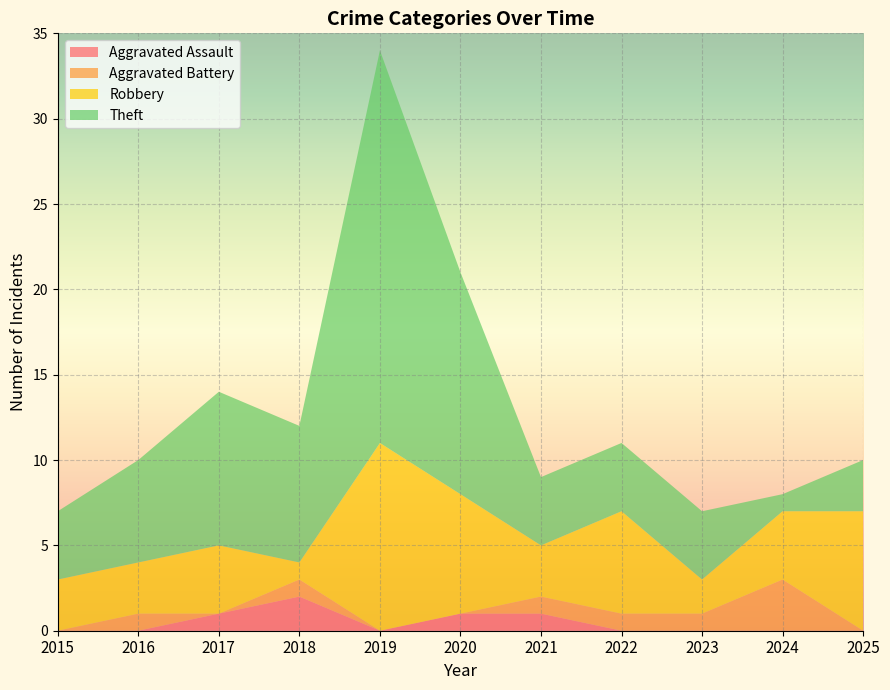

Reading left to right, extract all data points from this chart.

Aggravated Assault: 0	0	1	2	0	1	1	0	0	0	0
Aggravated Battery: 0	1	0	1	0	0	1	1	1	3	0
Robbery: 3	3	4	1	11	7	3	6	2	4	7
Theft: 4	6	9	8	23	13	4	4	4	1	3